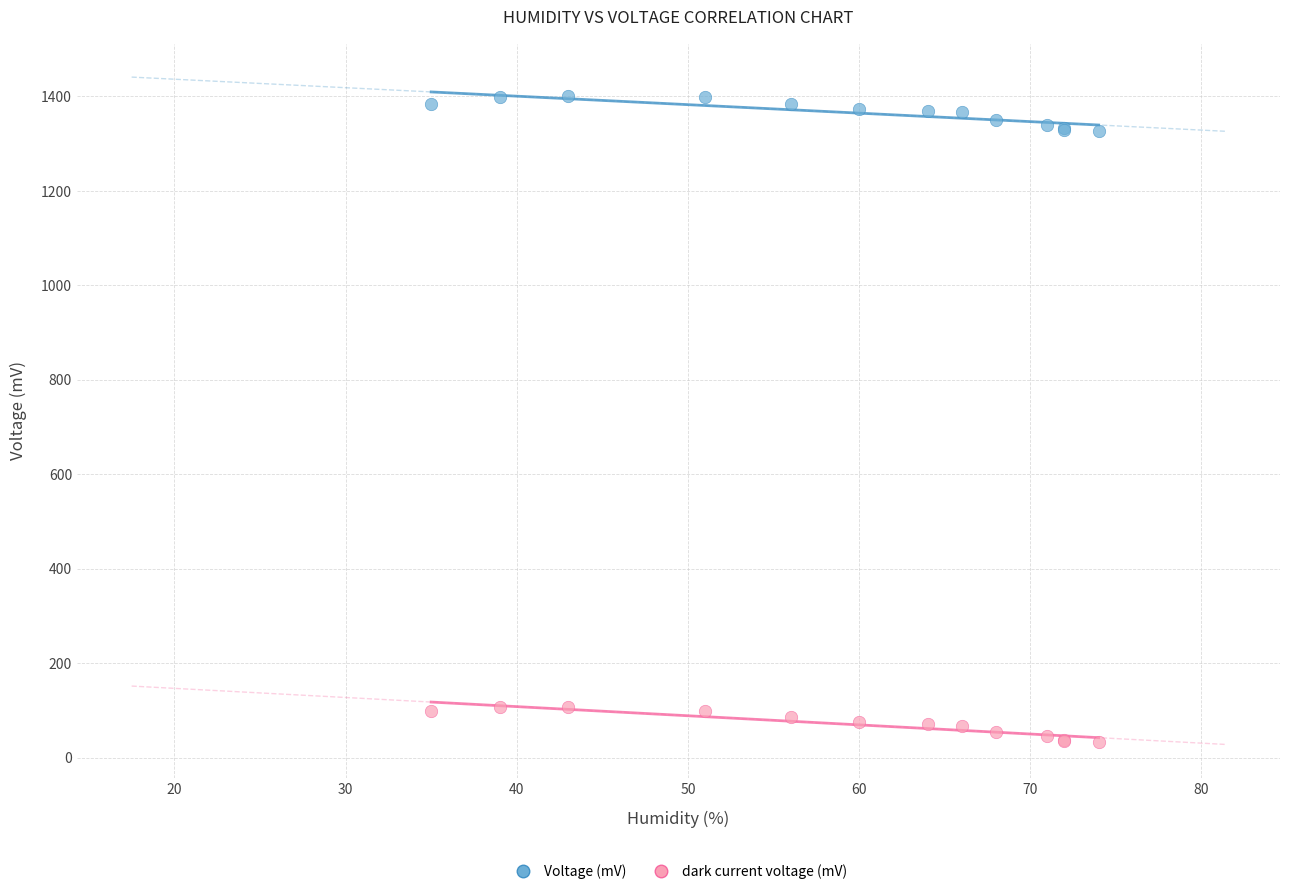

What are all the series names shown in the legend?

Voltage (mV), dark current voltage (mV)